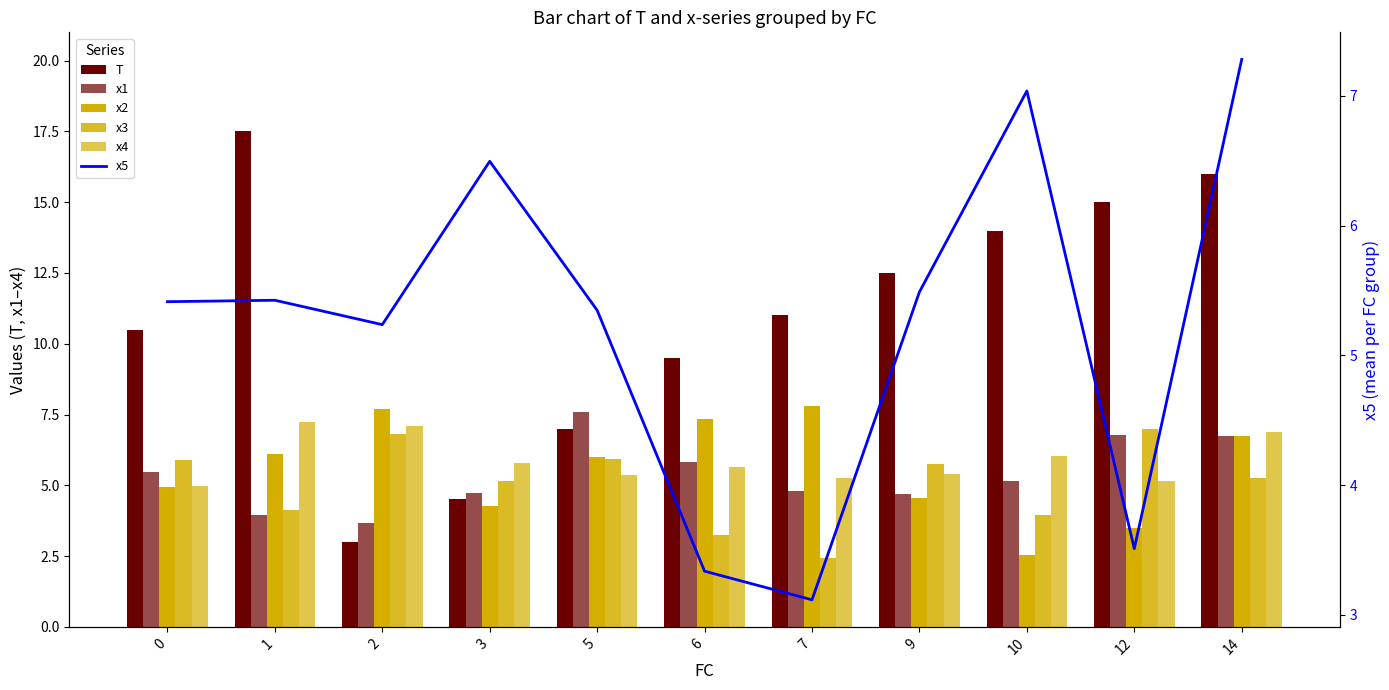

What is the difference between the maximum and minimum values in the x4 series?

2.3